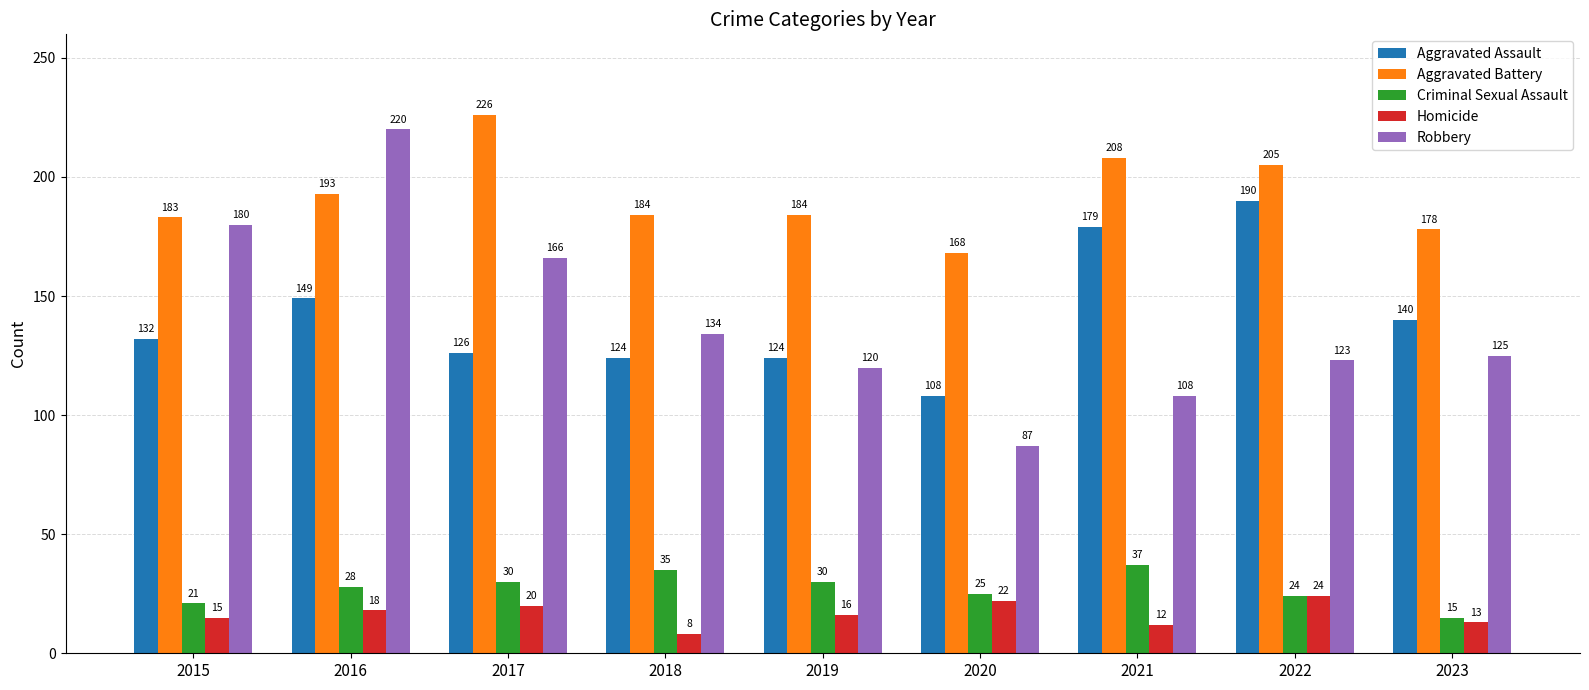

What is the difference between the maximum and second lowest values in the Aggravated Assault series?

66